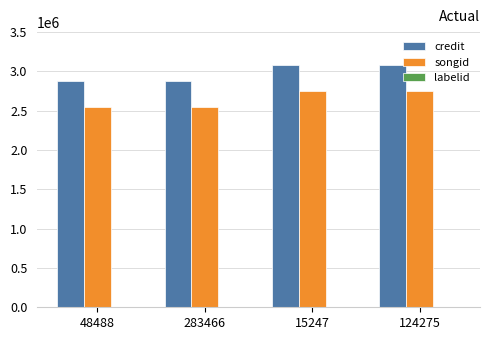

What is the sum of the credit values at 283466 and 15247?

5958622